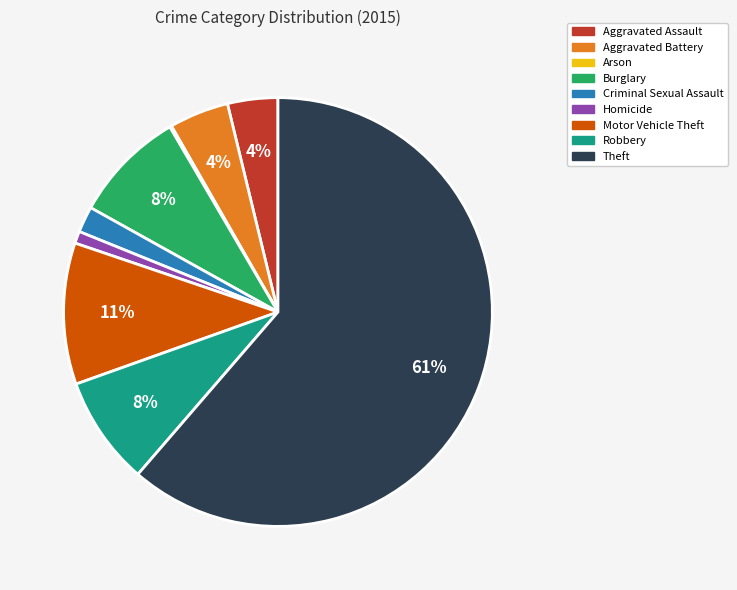

Which category has the biggest portion of the pie?

Theft